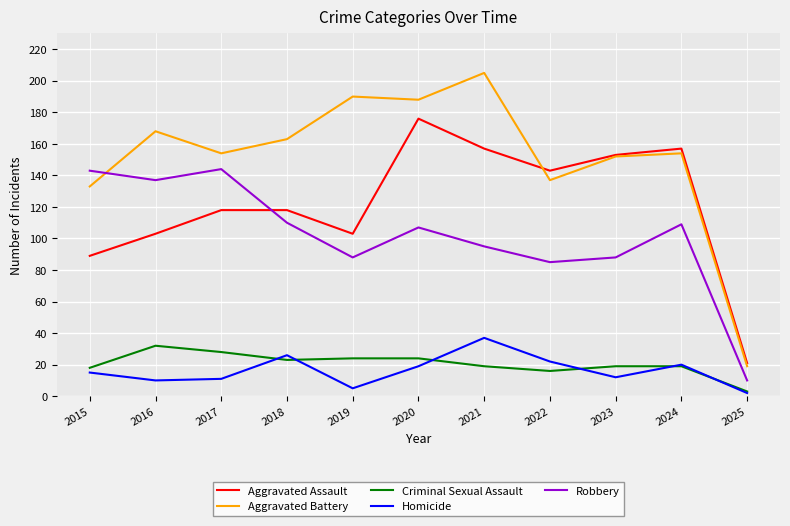

True or false: Robbery has a value of 67 at 2015.

False